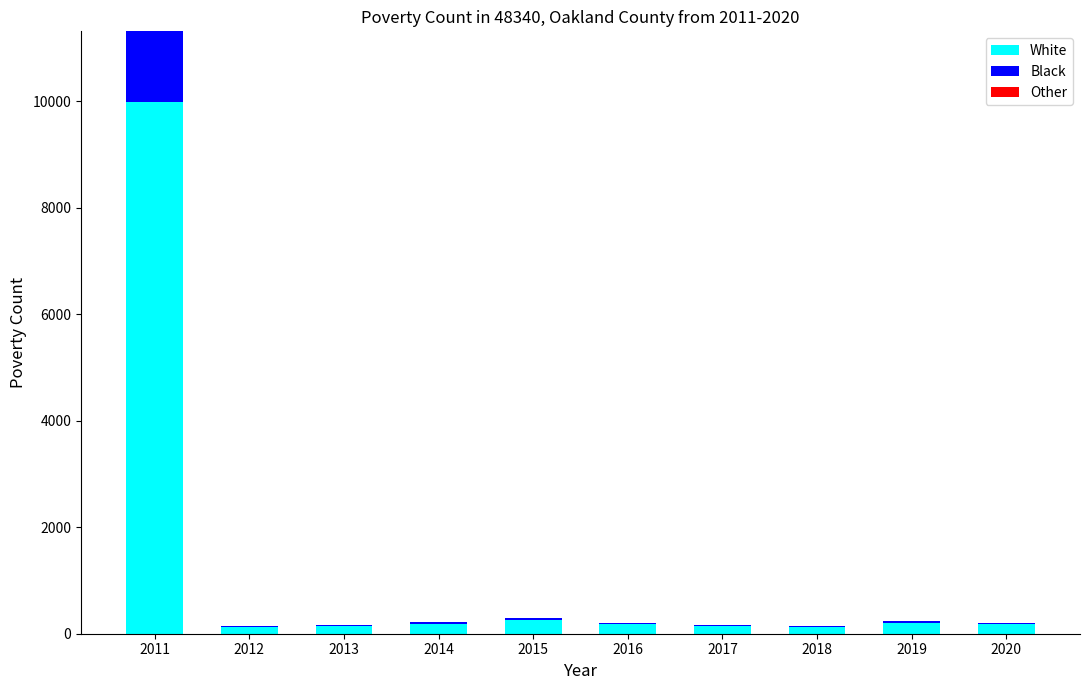

What is the difference between the White values at 2015 and 2017?

107